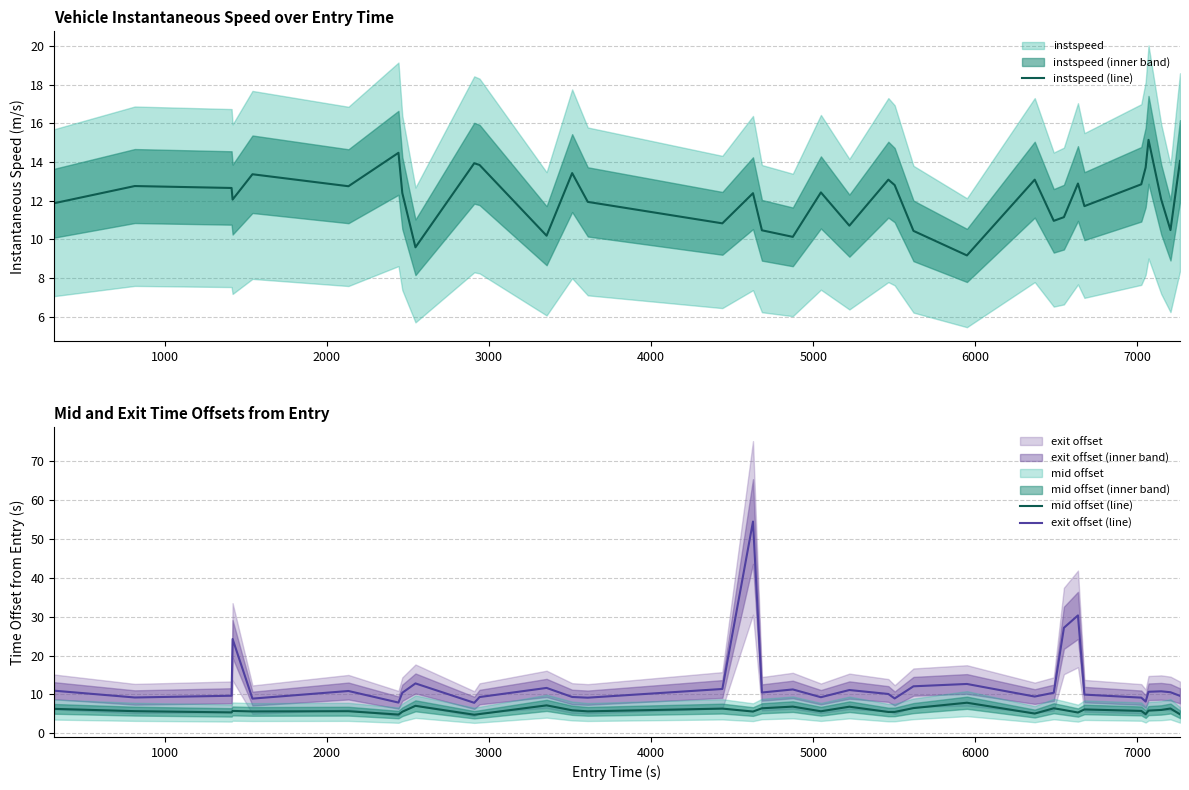

What is the lowest value of the mid offset (line) series?

4.8